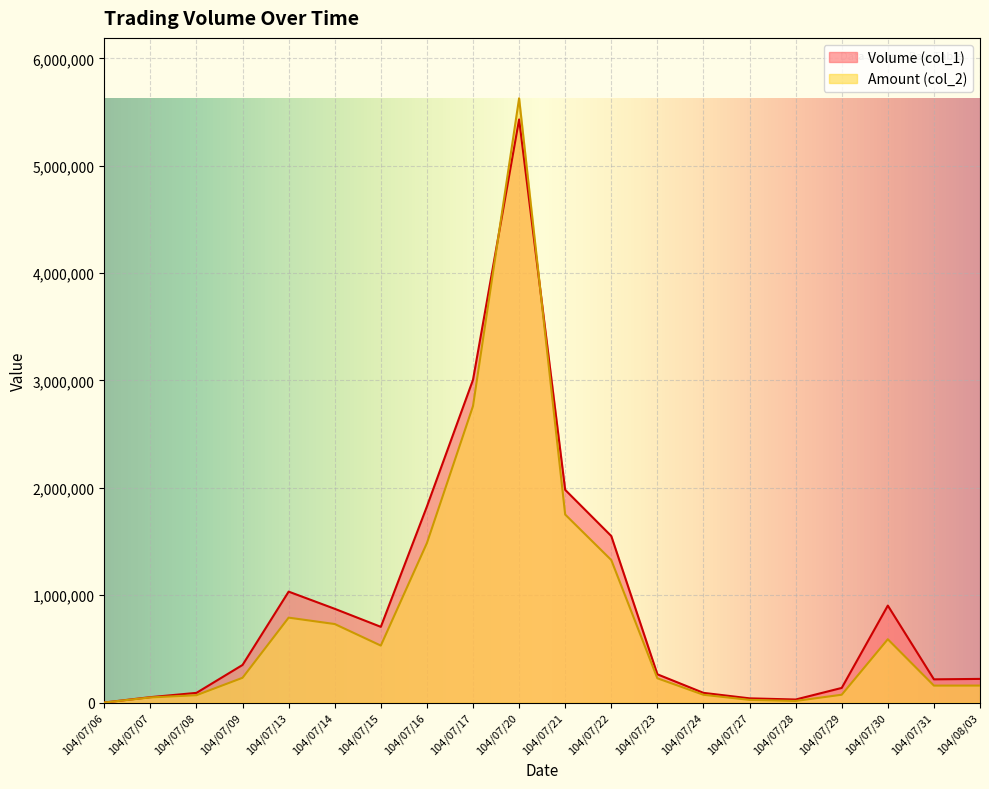

The value of Volume (col_1) at 104/07/15 is 164953. True or false?

False